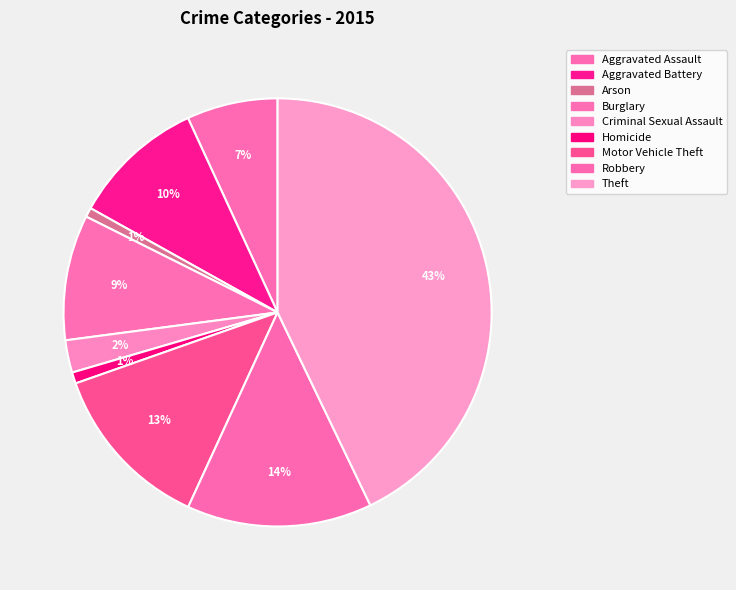

What is the change in value from Aggravated Assault to Criminal Sexual Assault?

-94